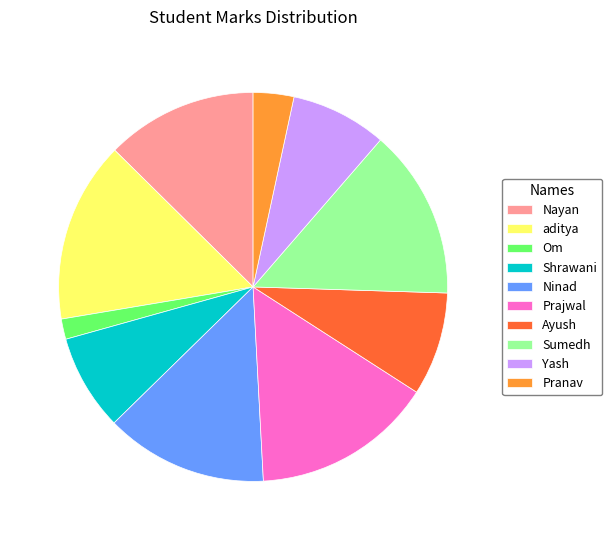

Is there any slice that represents more than half of the pie?

No